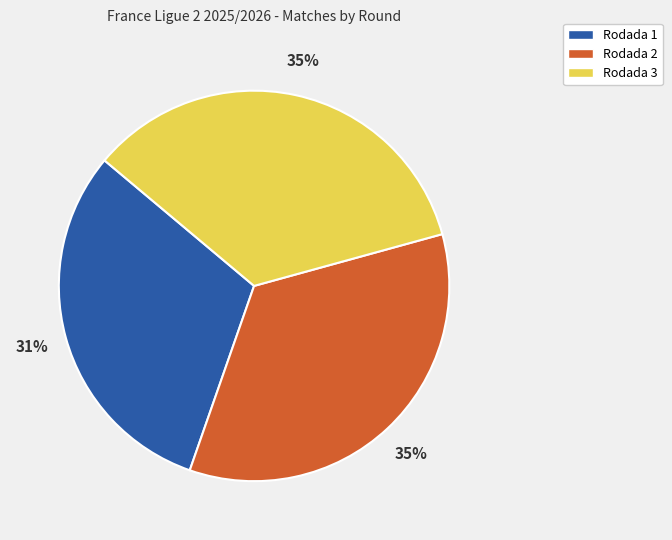

Between Rodada 2 and Rodada 1, which is larger?

Rodada 2